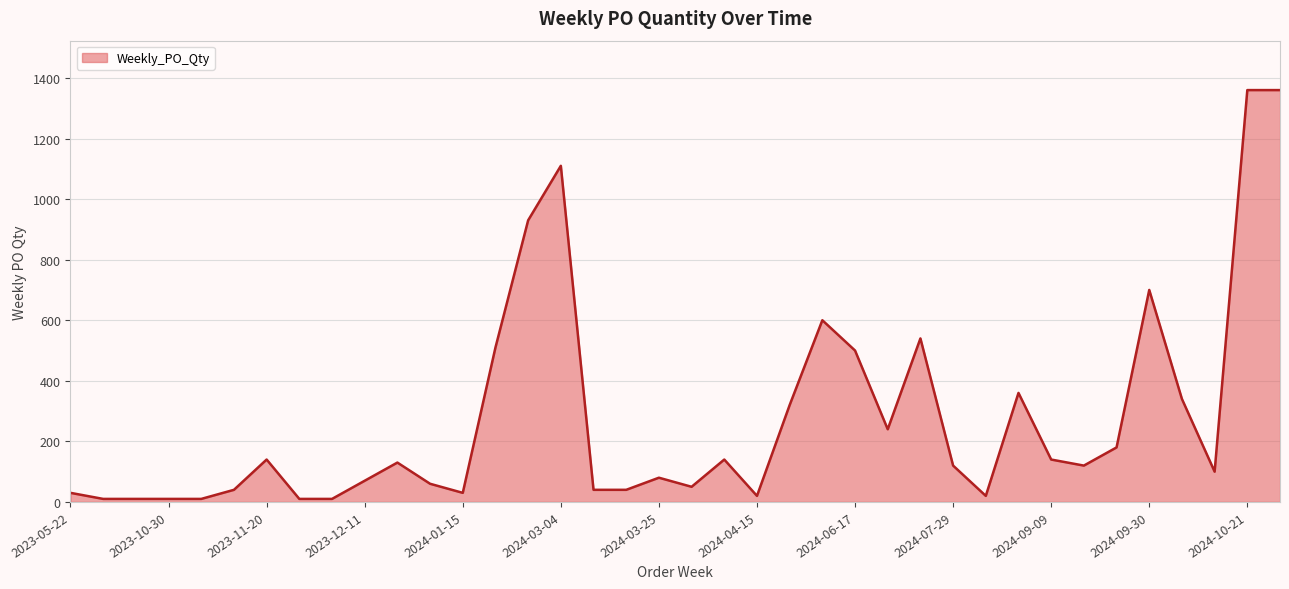

What is the maximum value shown in the chart?

1360